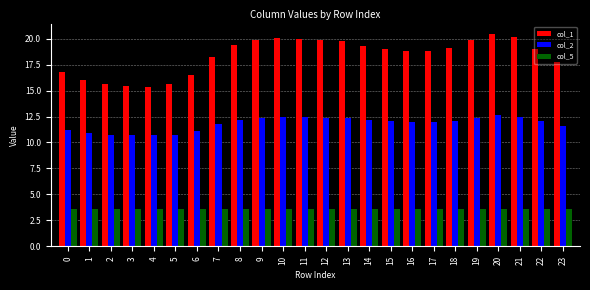

What is the spread (max minus min) of values at 13?

16.2